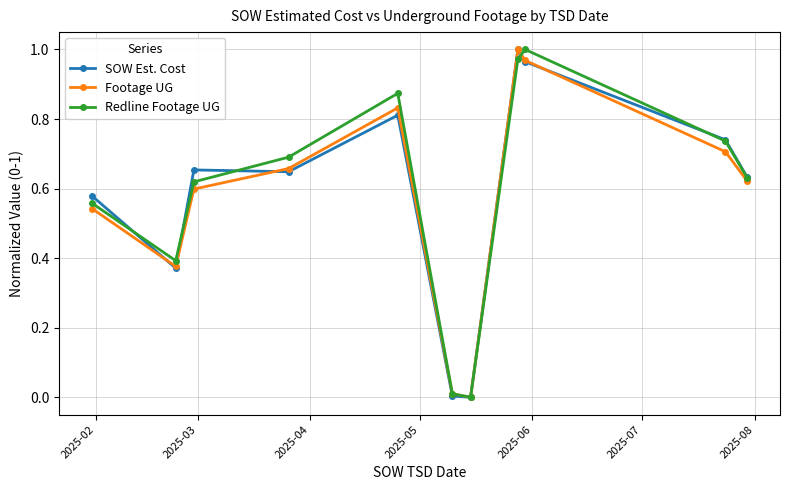

In SOW Est. Cost, how many points are higher than both neighbors (excluding endpoints)?

3